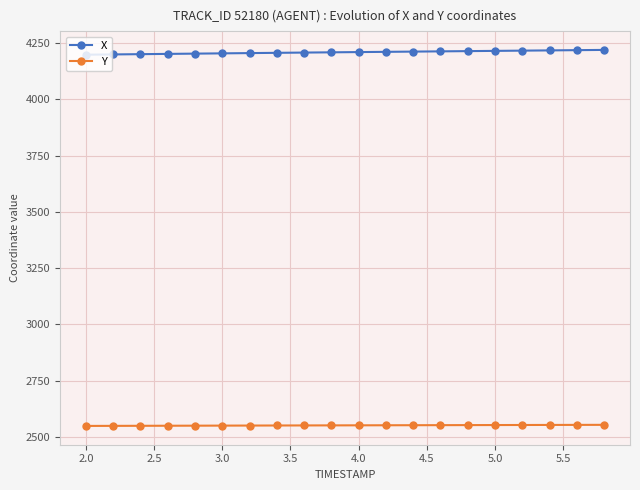

How many categories are shown in the chart?

20